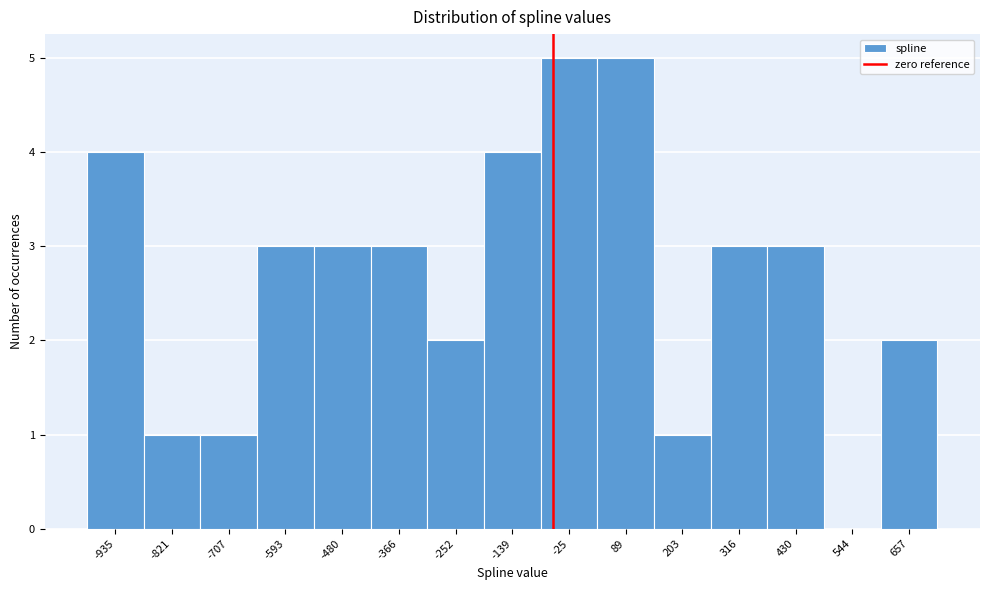

Reading left to right, extract all data points from this chart.

-935=4	-821=1	-707=1	-593=3	-480=3	-366=3	-252=2	-139=4	-25=5	89=5	203=1	316=3	430=3	544=0	657=2